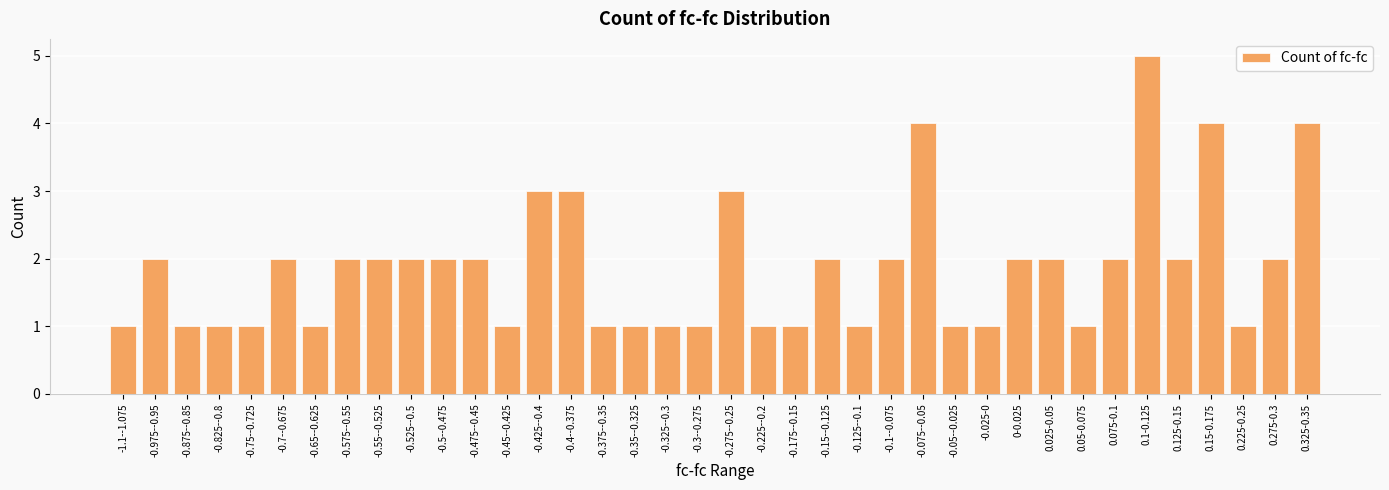

What is the sum of all values?

71